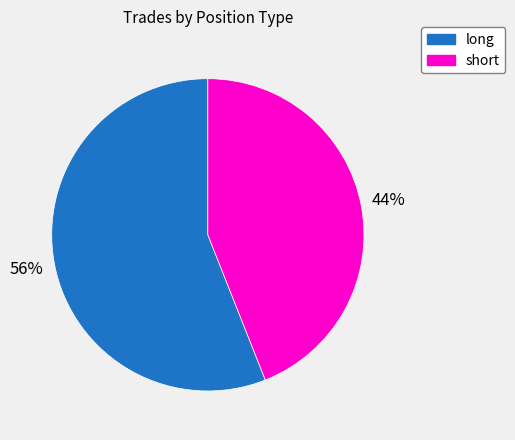

Is it true that long is 63% of the pie?

False